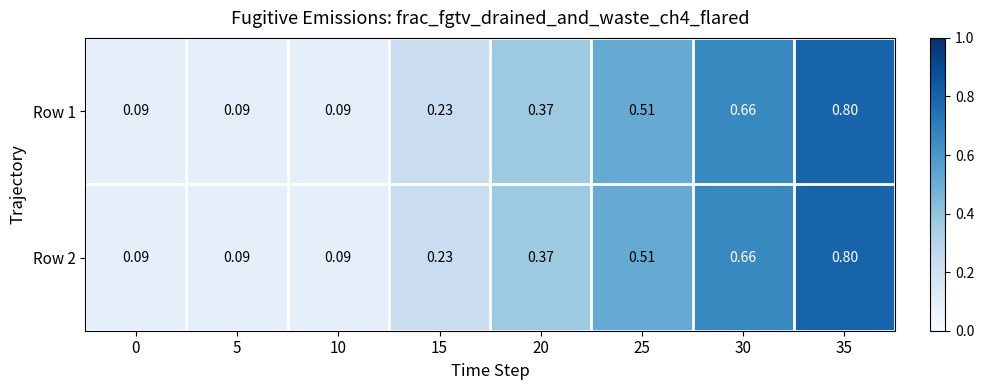

How many distinct data groups are displayed?

2